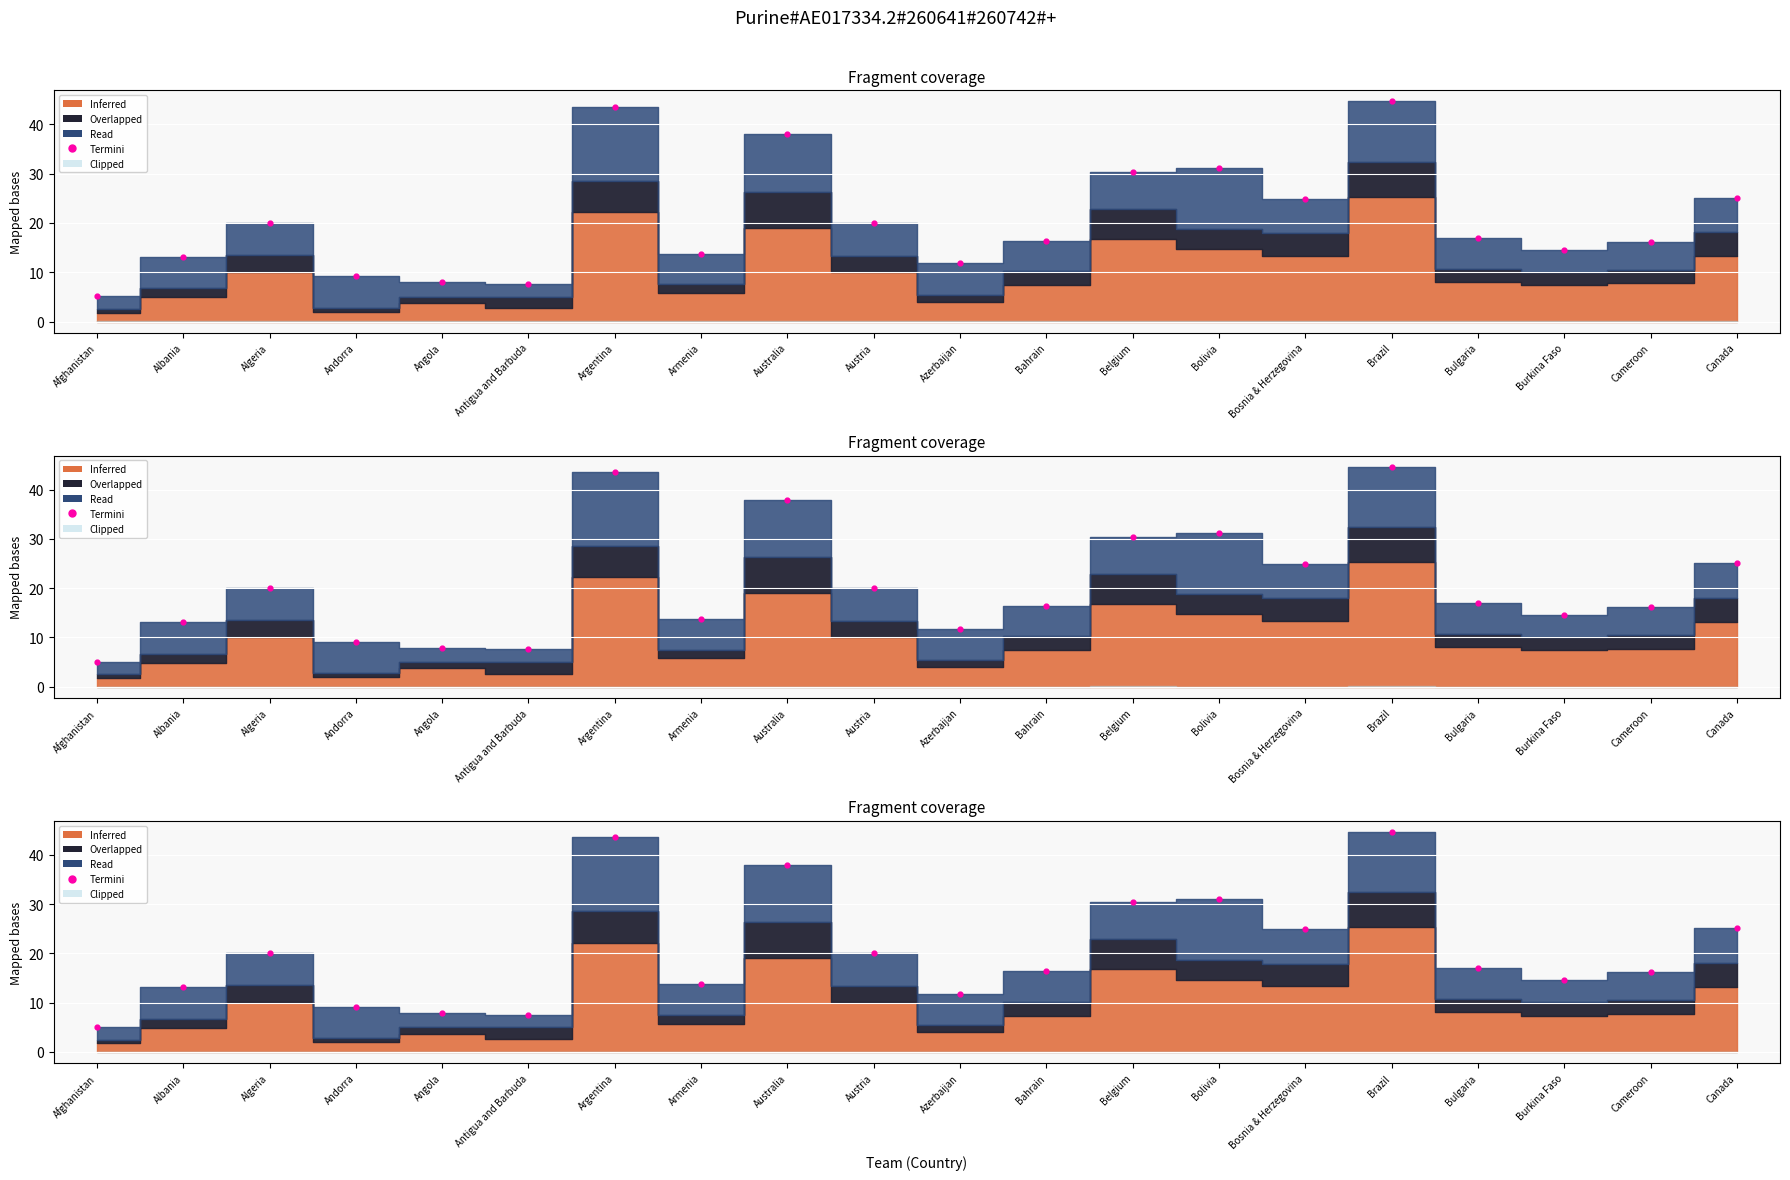

What is the change in value from Austria to Azerbaijan?

-8.2